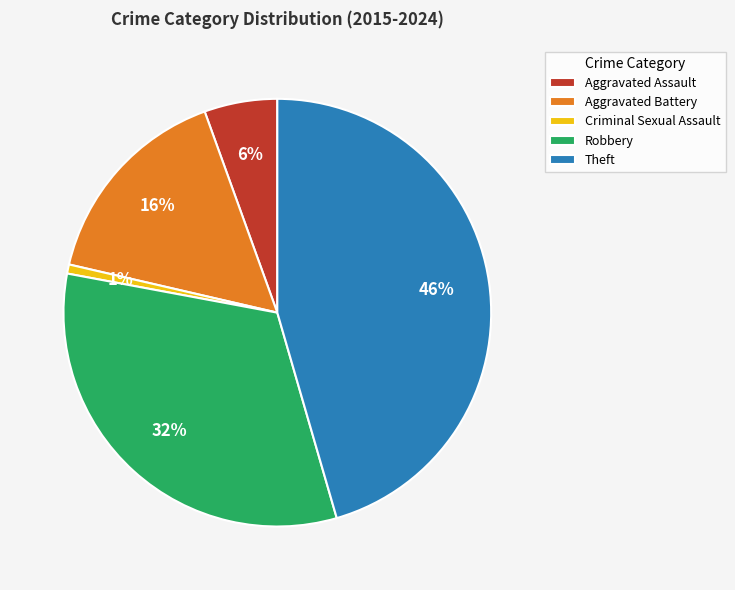

Between Criminal Sexual Assault and Theft, which is larger?

Theft